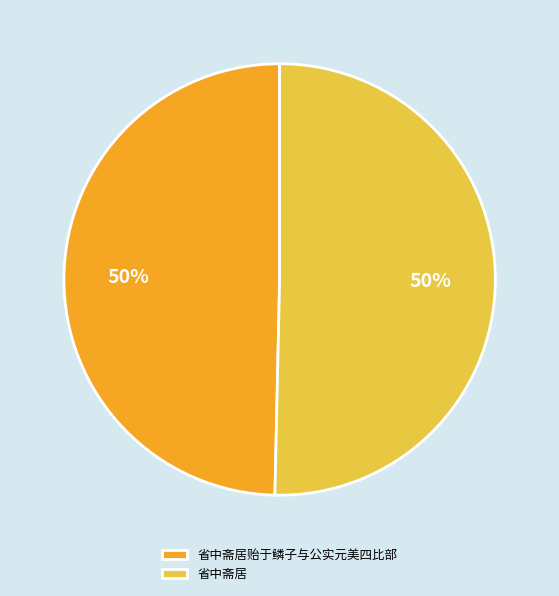

Do 省中斋居贻于鳞子与公实元美四比部 and 省中斋居 together represent more than half of the pie?

Yes